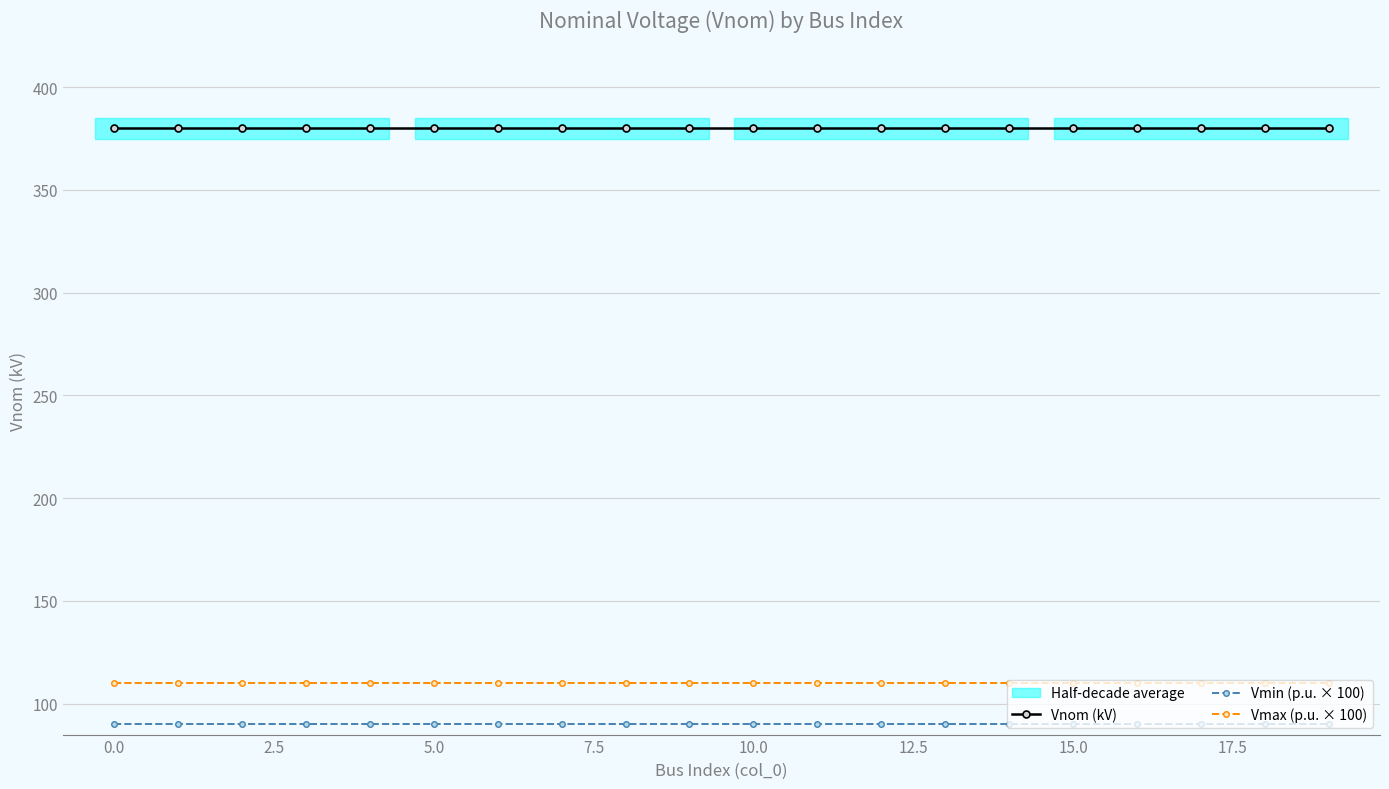

What is the difference between the highest and lowest values at −2.5?

290.0